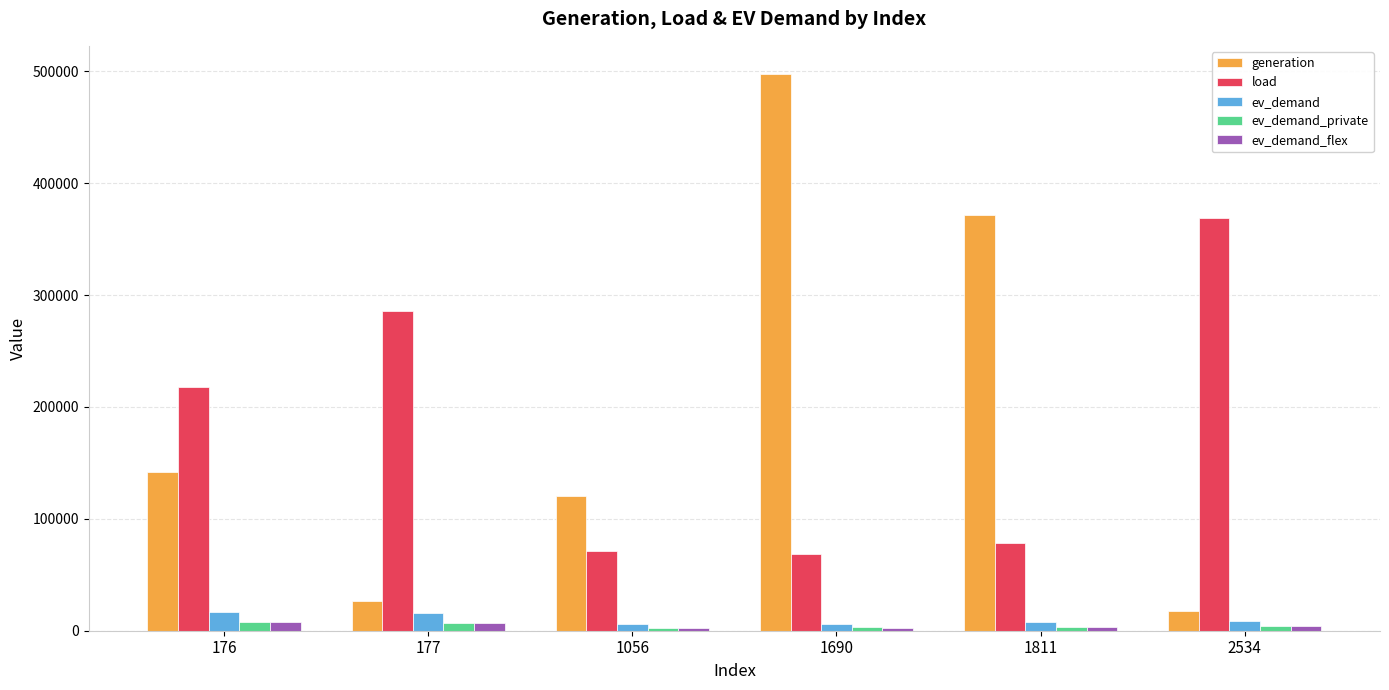

How many data points does each series have?

6